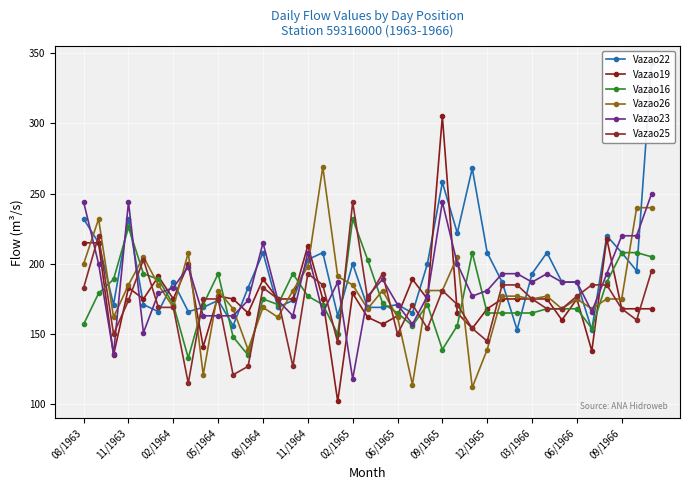

What is the difference between the second highest and second lowest values in the Vazao23 series?

108